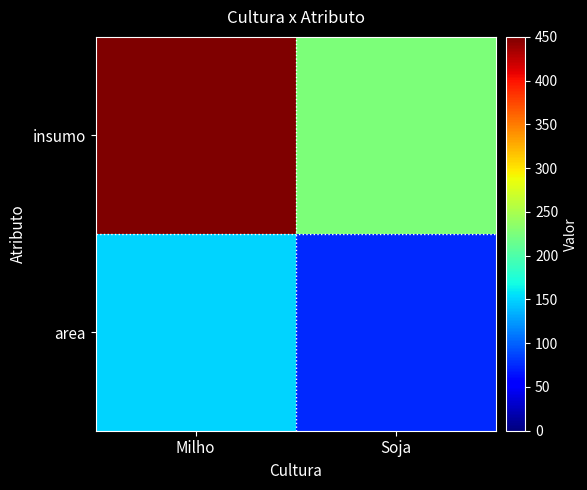

Reading left to right, transcribe all the data shown in this chart.

area: Milho=150	Soja=75
insumo: Milho=450	Soja=225